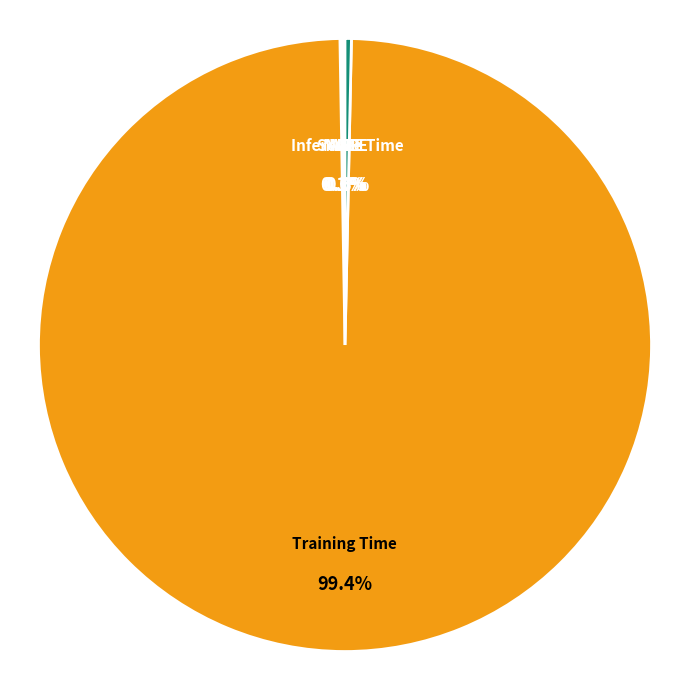

What is the majority slice?

Training Time